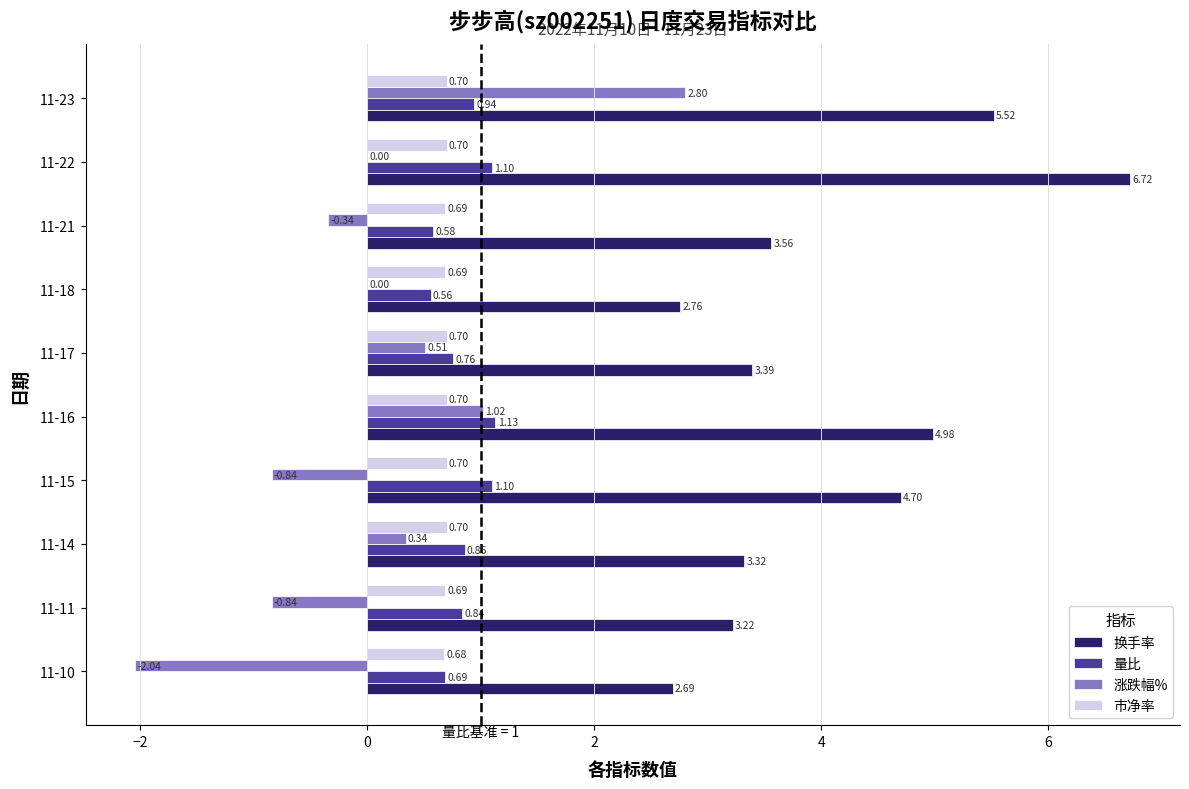

How many 市净率 values are between 0 and 1?

10